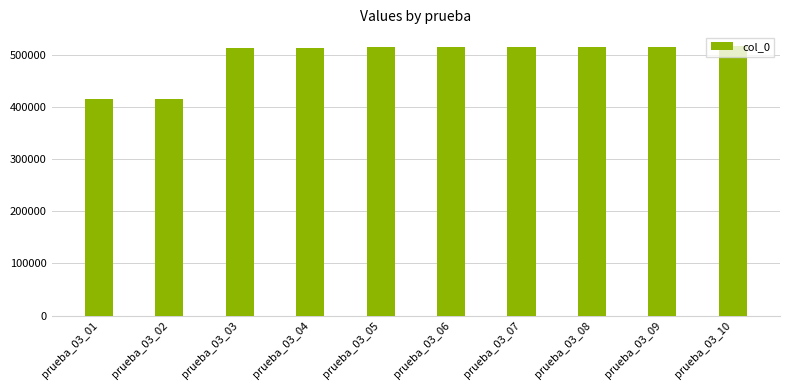

What is the change in value from prueba_03_03 to prueba_03_06?

+1505